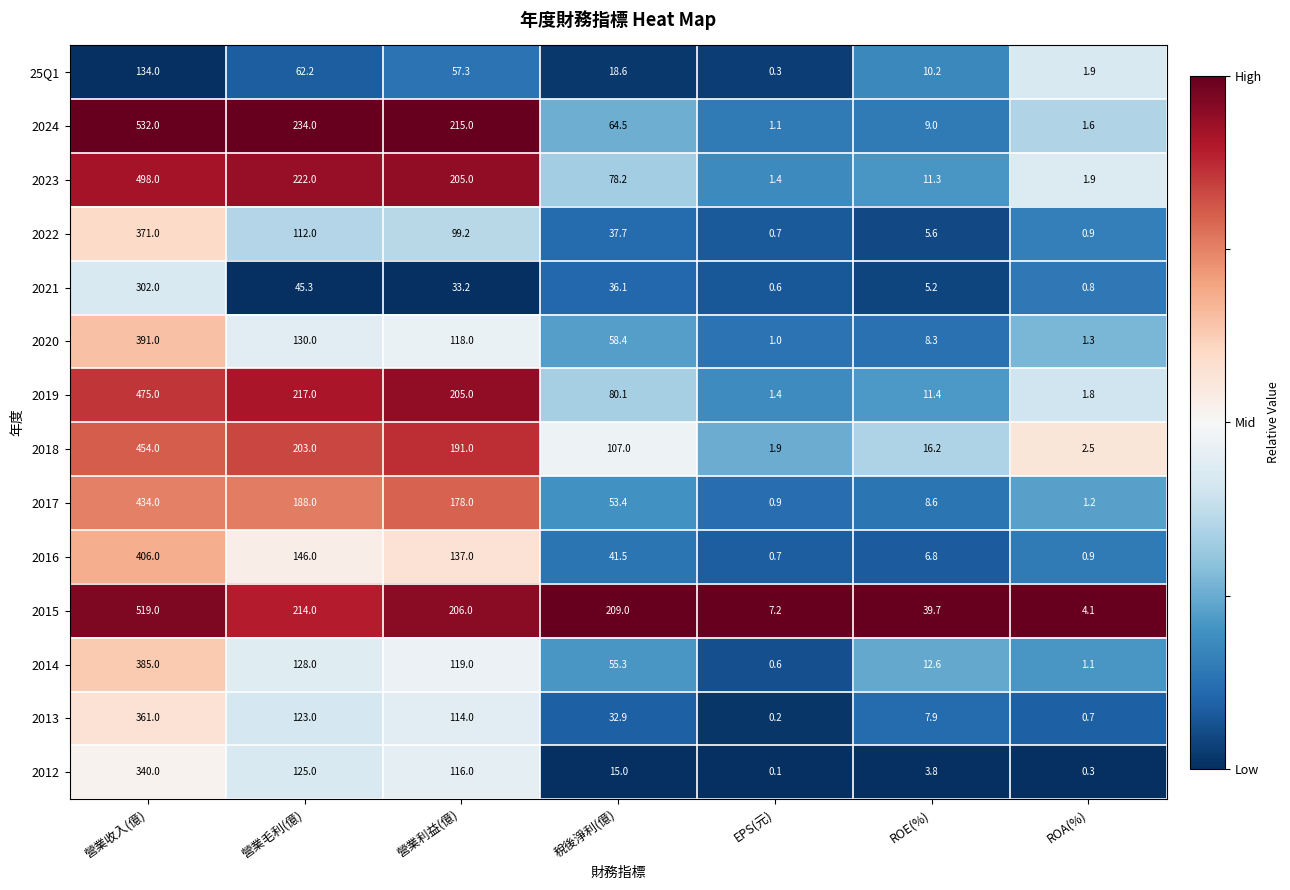

Which series has the largest total across all categories?

2015